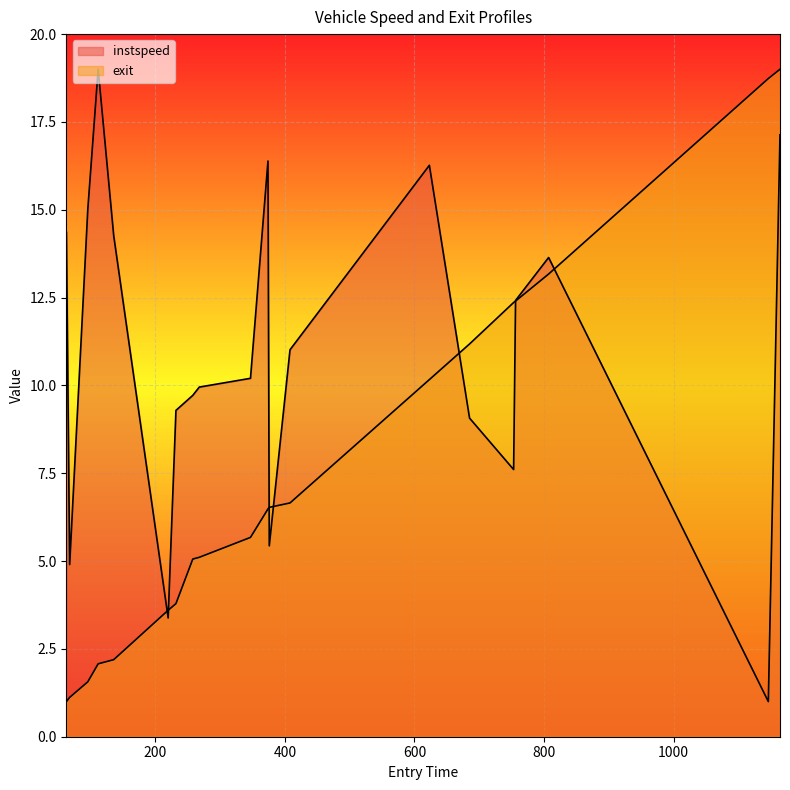

Reading left to right, list all the values displayed in this chart.

instspeed: 63=14.4	68=4.9	96=15.0	112=19.0	136=14.3	220=3.4	232=9.3	258=9.7	268=10.0	347=10.2	374=16.4	376=5.4	408=11.0	623=16.3	685=9.1	753=7.6	756=12.4	807=13.6	1146=1.0	1164=17.1
exit: 63=1.0	68=1.1	96=1.6	112=2.1	136=2.2	220=3.6	232=3.8	258=5.1	268=5.1	347=5.7	374=6.5	376=6.5	408=6.7	623=10.2	685=11.2	753=12.4	756=12.4	807=13.2	1146=18.7	1164=19.0